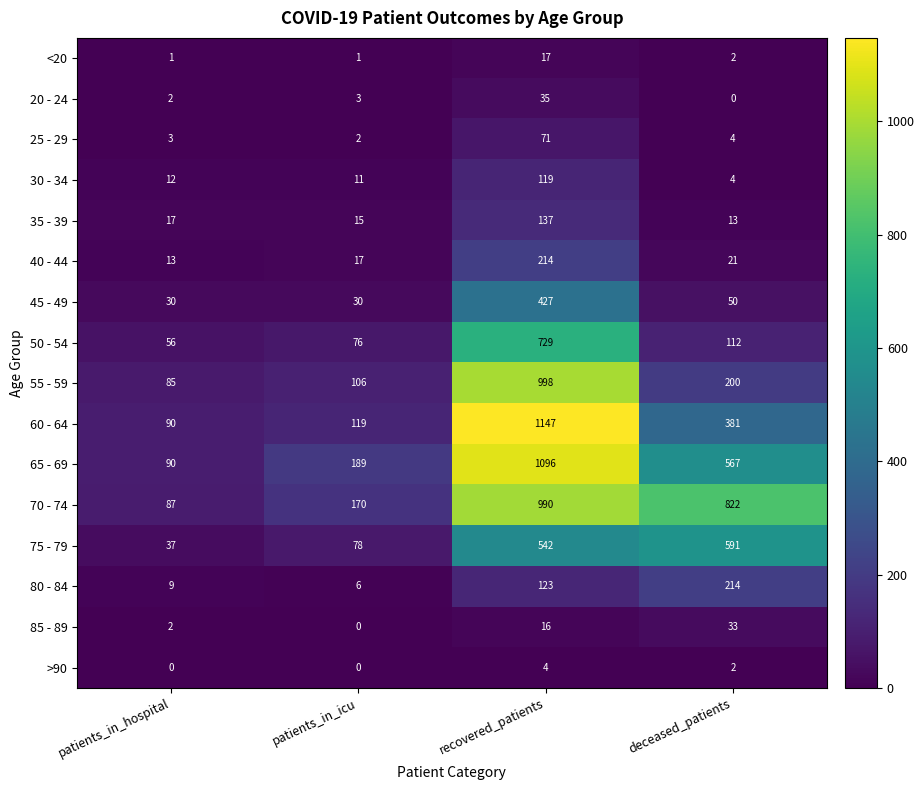

What is the spread (max minus min) of values at patients_in_icu?

189